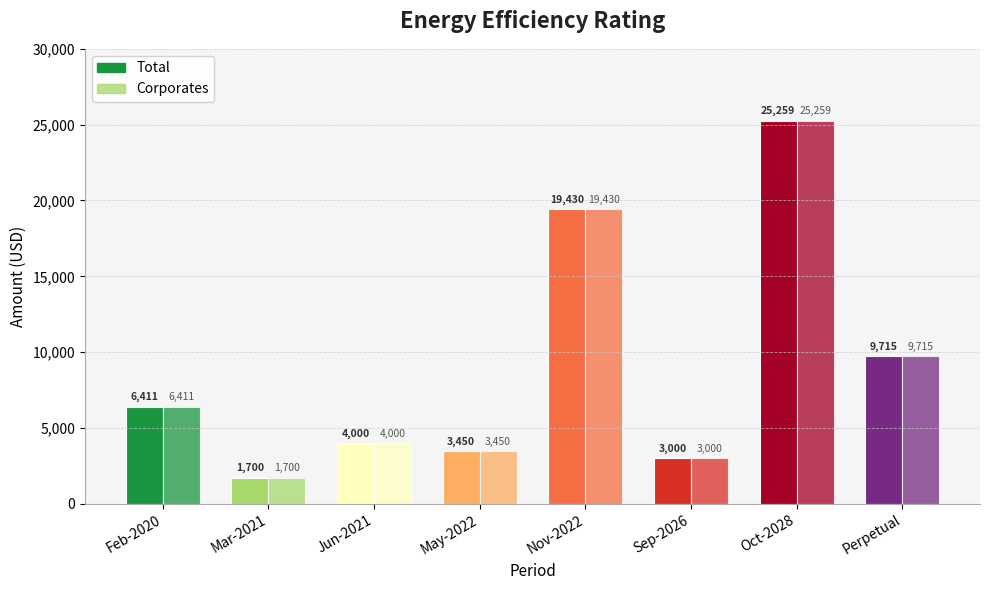

Reading left to right, extract all data points from this chart.

Total: 6410.6	1700.0	4000.0	3450.0	19430.0	3000.0	25259.0	9715.0
Corporates: 6410.6	1700.0	4000.0	3450.0	19430.0	3000.0	25259.0	9715.0